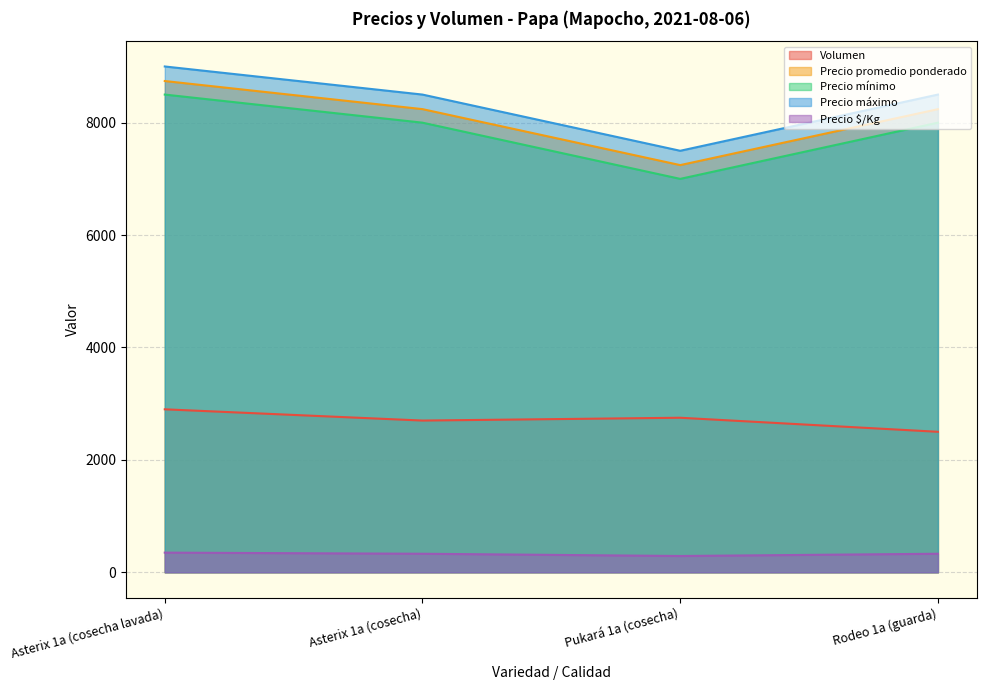

Is it true that Precio máximo equals 8500 at Rodeo 1a (guarda)?

True